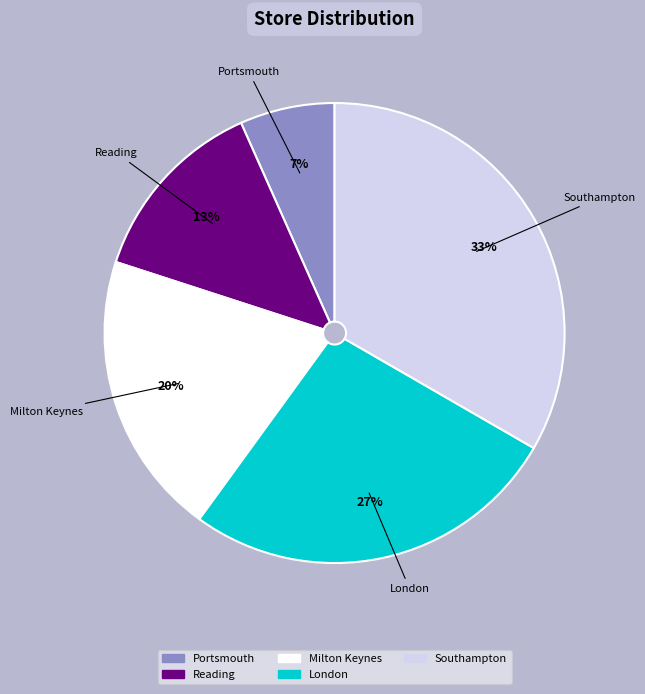

Rank the categories by value from highest to lowest.

Southampton, London, Milton Keynes, Reading, Portsmouth